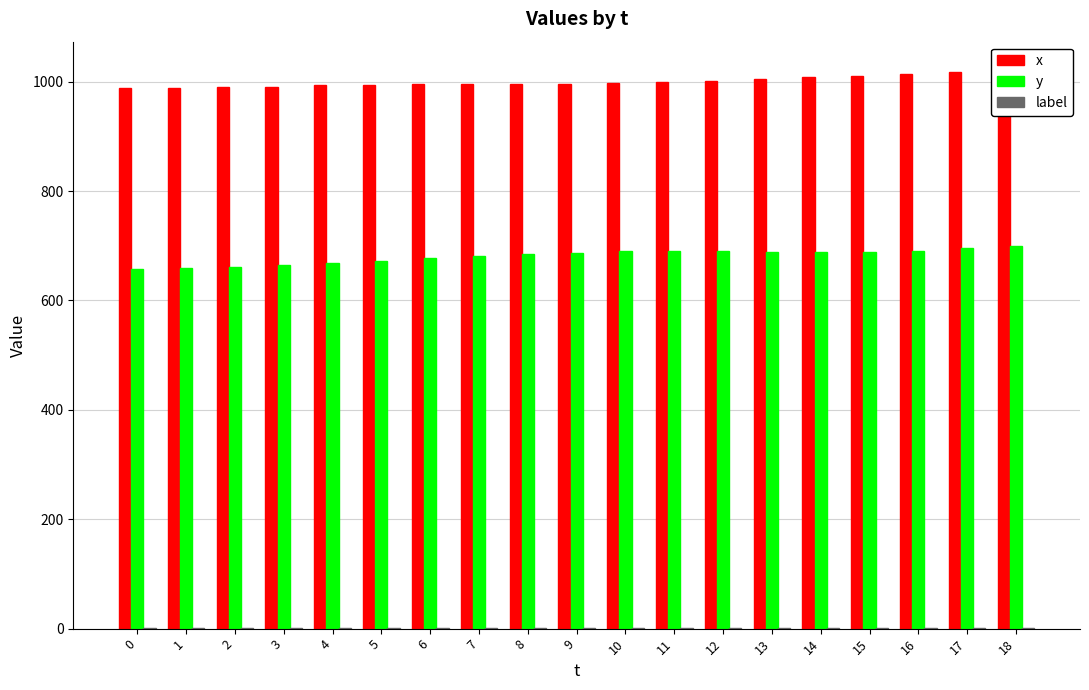

The y series shows 903 at 16. True or false?

False